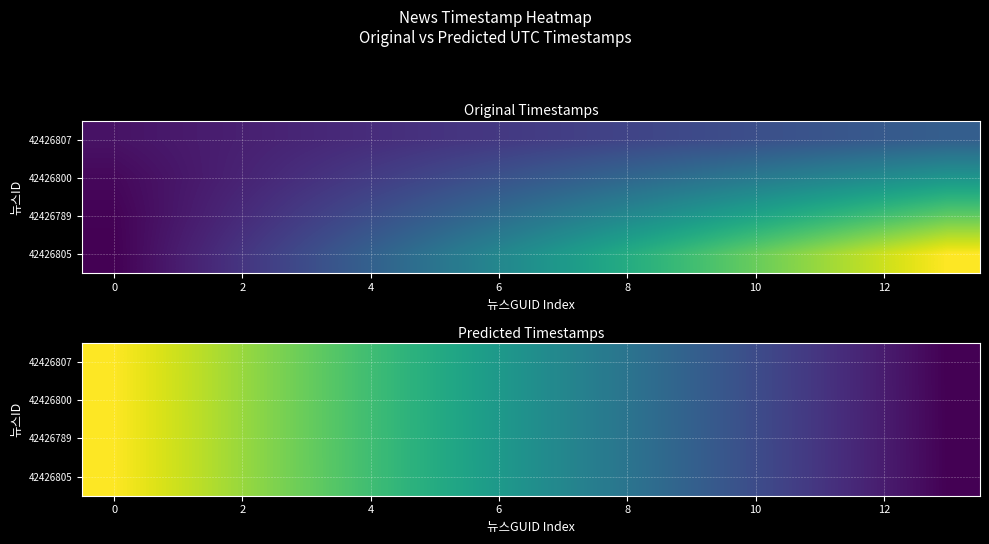

What is the greatest value displayed?

1460753758.0